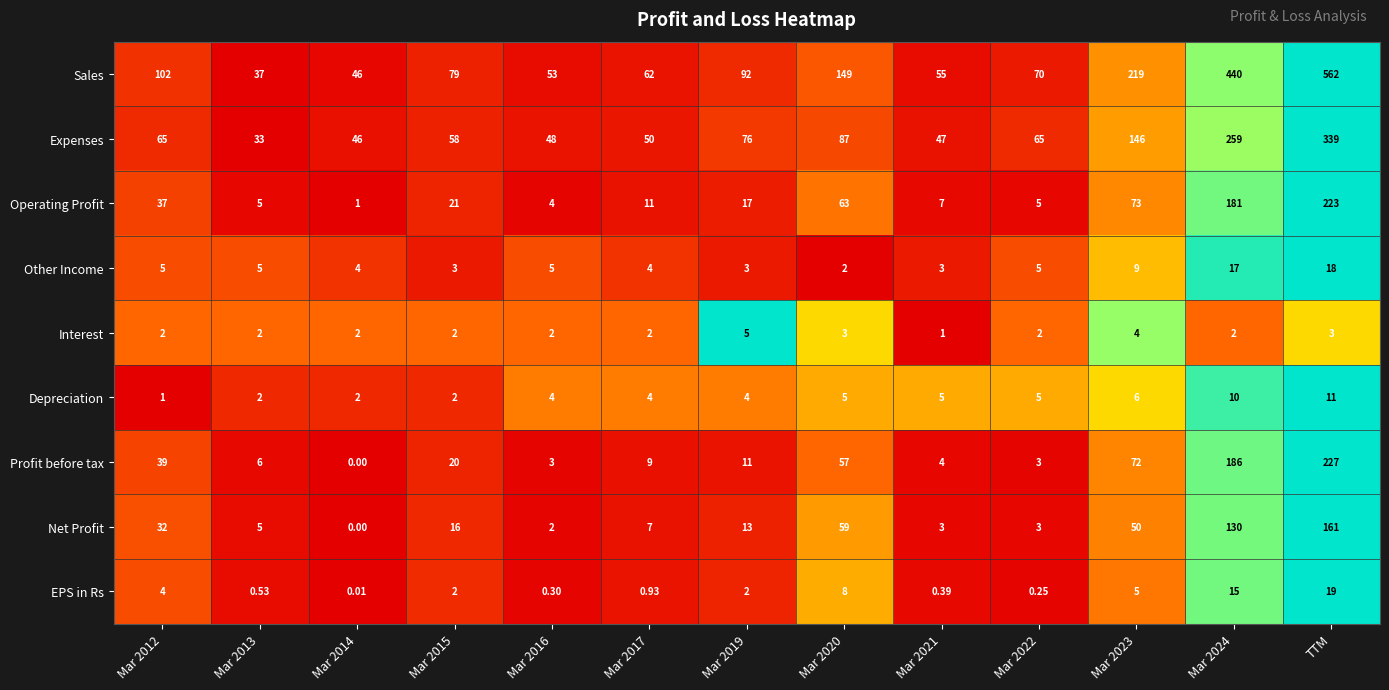

At which label does Depreciation reach its peak?

TTM